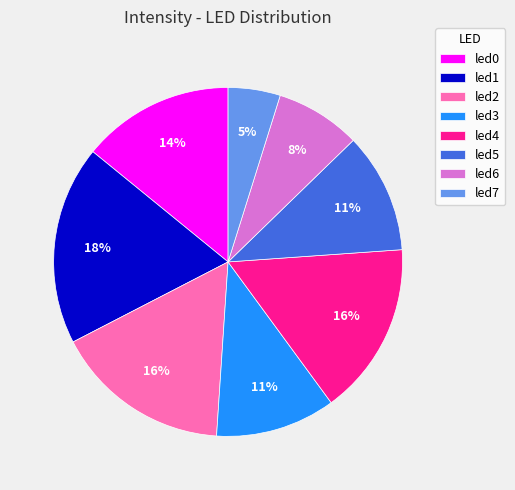

Is there a majority slice in this chart?

No